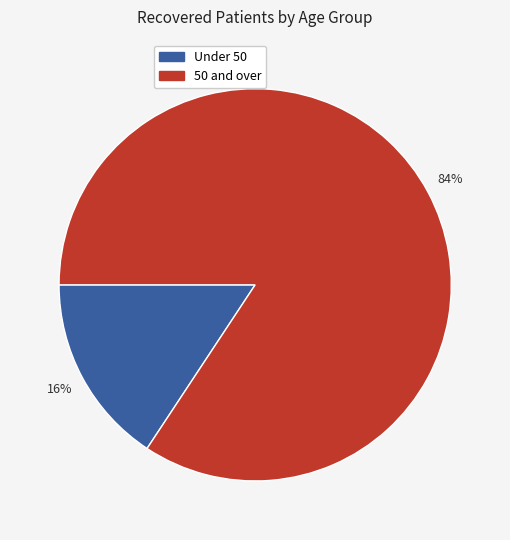

To the nearest percent, what is the combined percentage of Under 50 and 50 and over?

100%